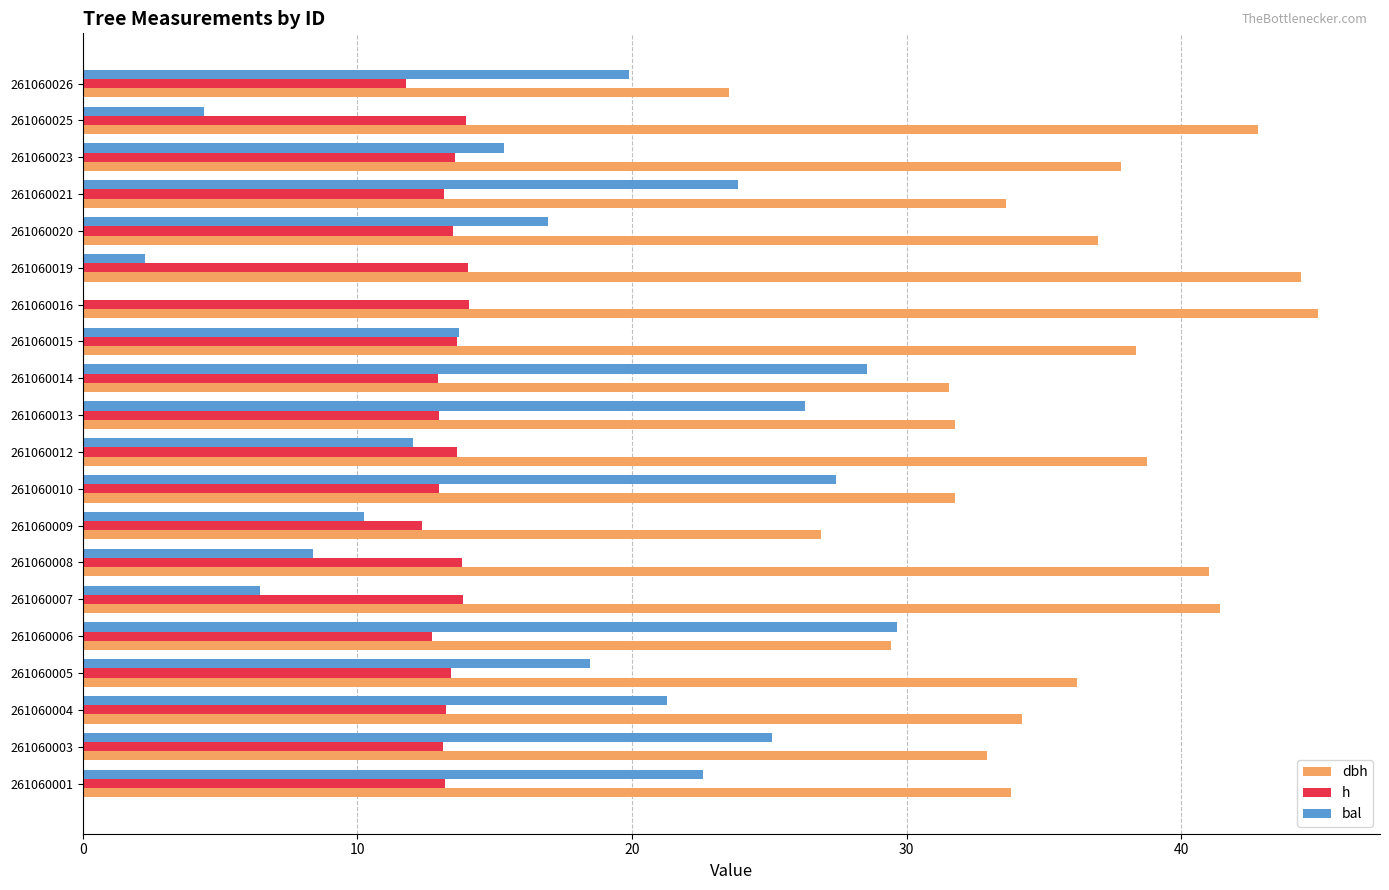

Which series changed the most between 261060008 and 261060020?

bal